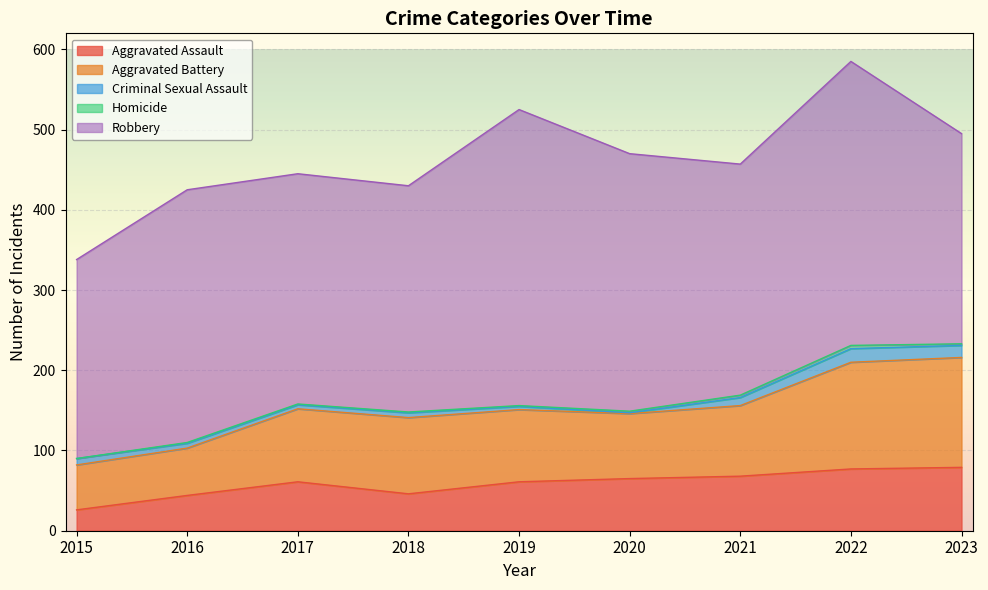

Reading left to right, extract all data points from this chart.

Aggravated Assault: 26	44	61	46	61	65	68	77	79
Aggravated Battery: 56	59	91	95	90	81	88	133	137
Criminal Sexual Assault: 8	6	5	6	4	1	10	17	15
Homicide: 0	1	1	1	1	2	3	4	2
Robbery: 248	315	287	282	369	321	288	354	262